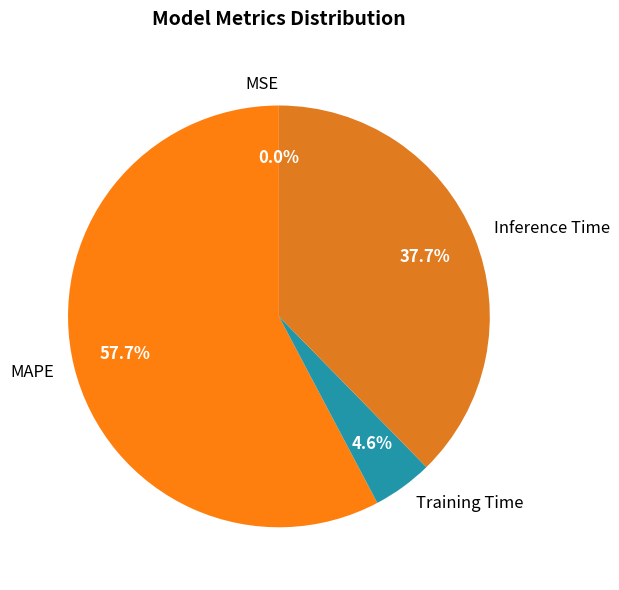

The Inference Time slice represents 47% of the pie. True or false?

False